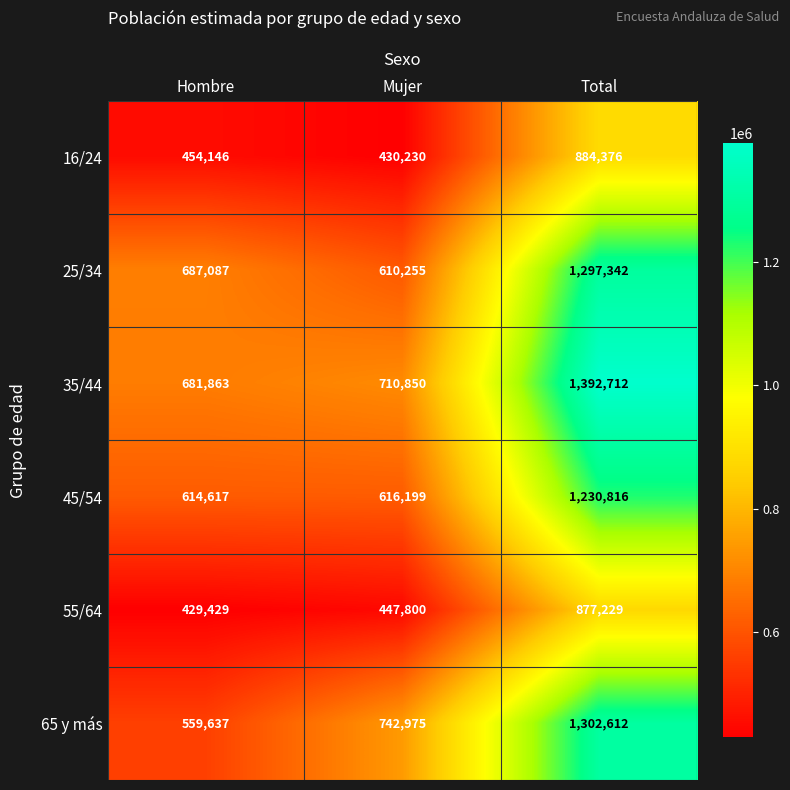

What is the minimum value shown in the chart?

429429